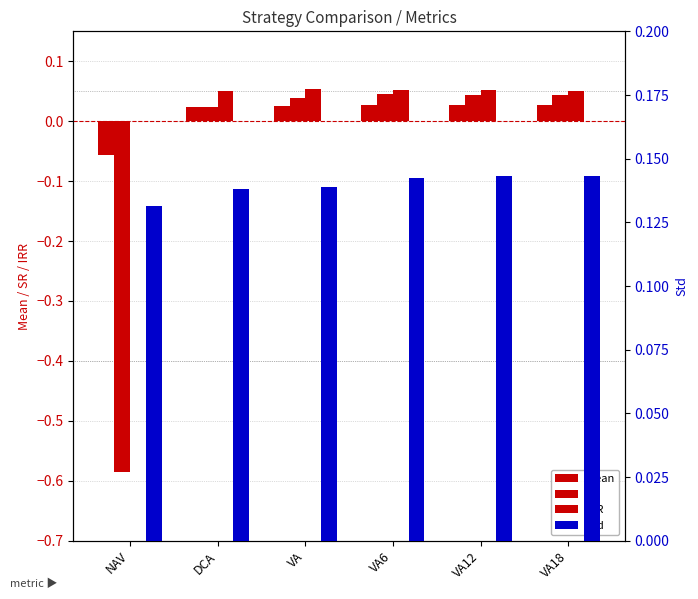

How many bars are there in each group?

4